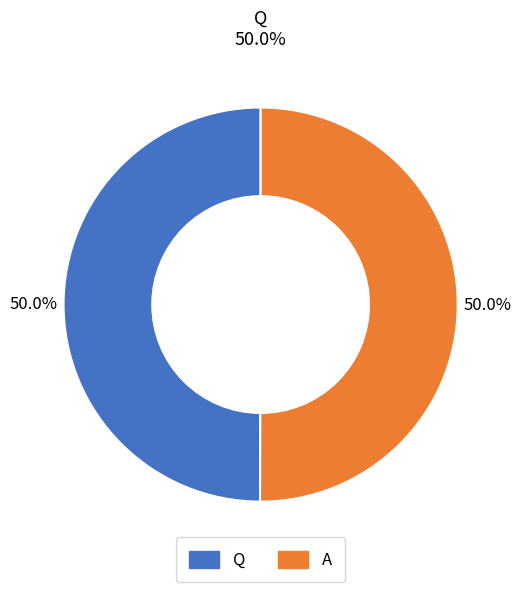

Count the number of slices in the pie.

2